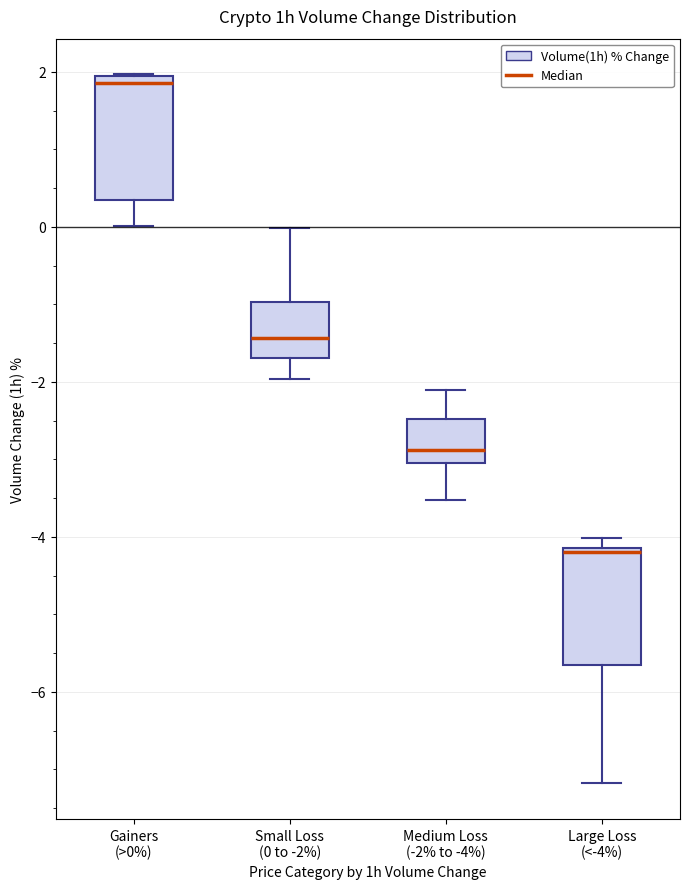

Reading left to right, read every box against the y-axis: the position of its median line, the range the box covers, and the ends of its whiskers. The values are not printed on the chart, so give them approximately, as read against the axis.

Gainers (>0%): median 1.8, box 0.4 to 2.0, whiskers 0.0 to 2.0
Small Loss (0 to -2%): median -1.4, box -1.6 to -1.0, whiskers -2.0 to 0.0
Medium Loss (-2% to -4%): median -2.8, box -3.0 to -2.4, whiskers -3.6 to -2.2
Large Loss (<-4%): median -4.2 (just below the box's upper edge), box -5.6 to -4.2, whiskers -7.2 to -4.0